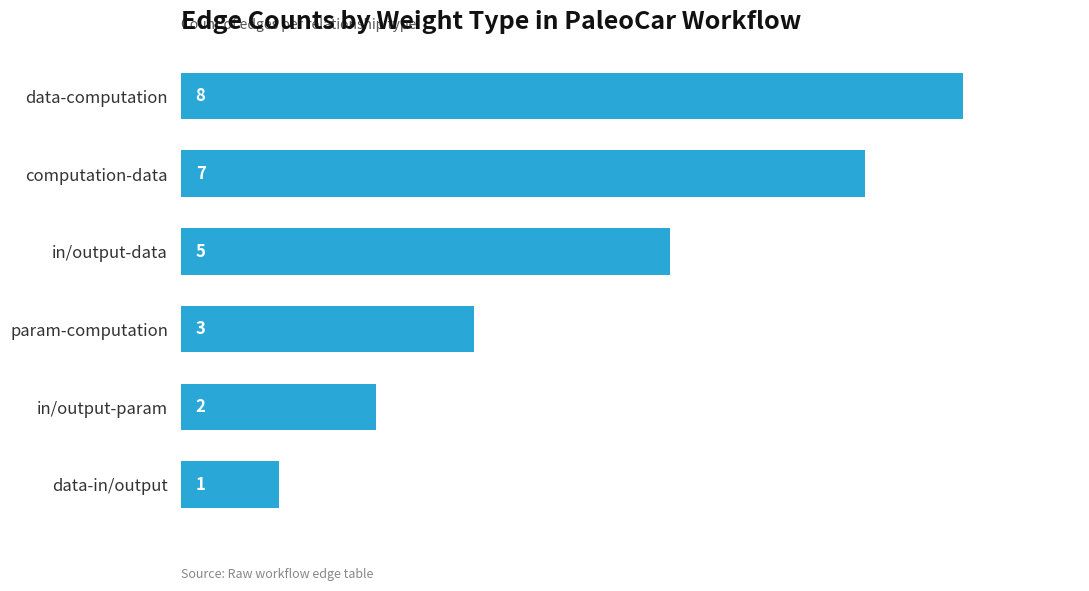

What is the sum of the values at in/output-data and data-computation?

13